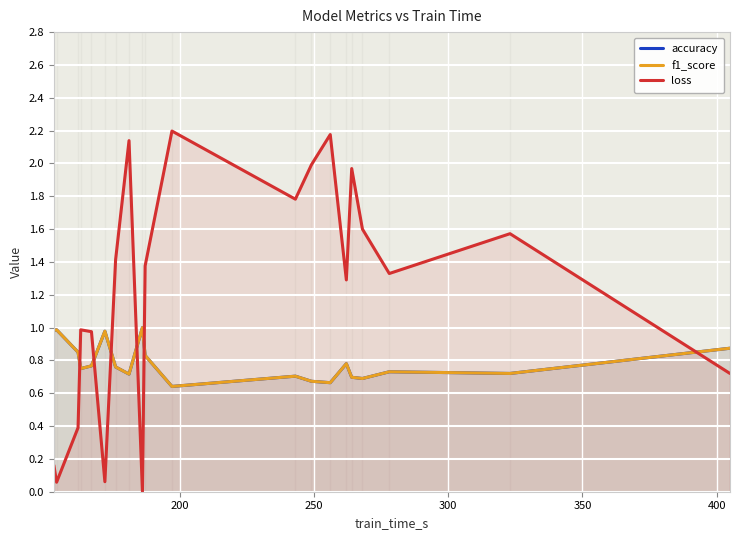

What is the highest value of the loss series?

2.2